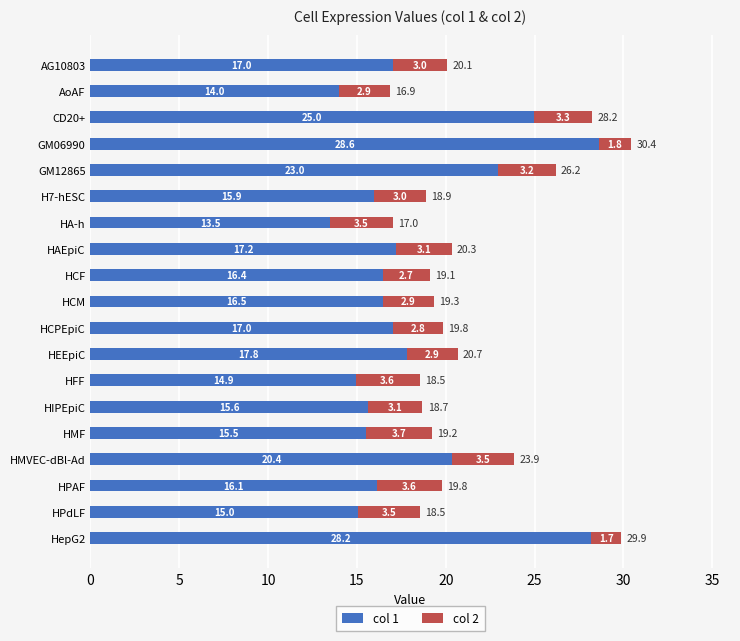

The value of col 1 at HIPEpiC is 15.6. True or false?

True